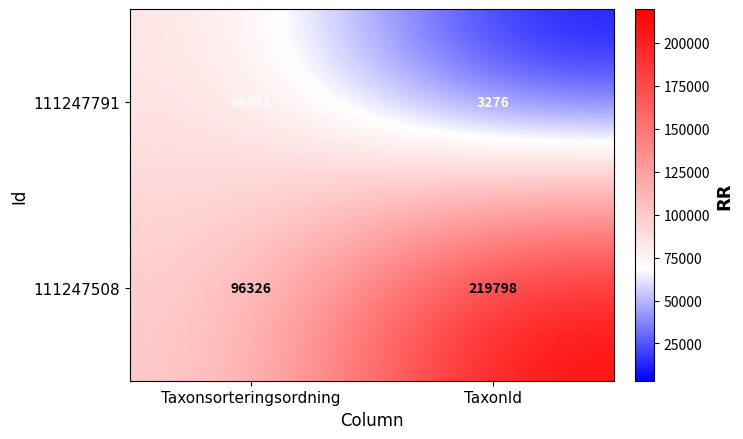

What is the minimum value shown in the chart?

3276